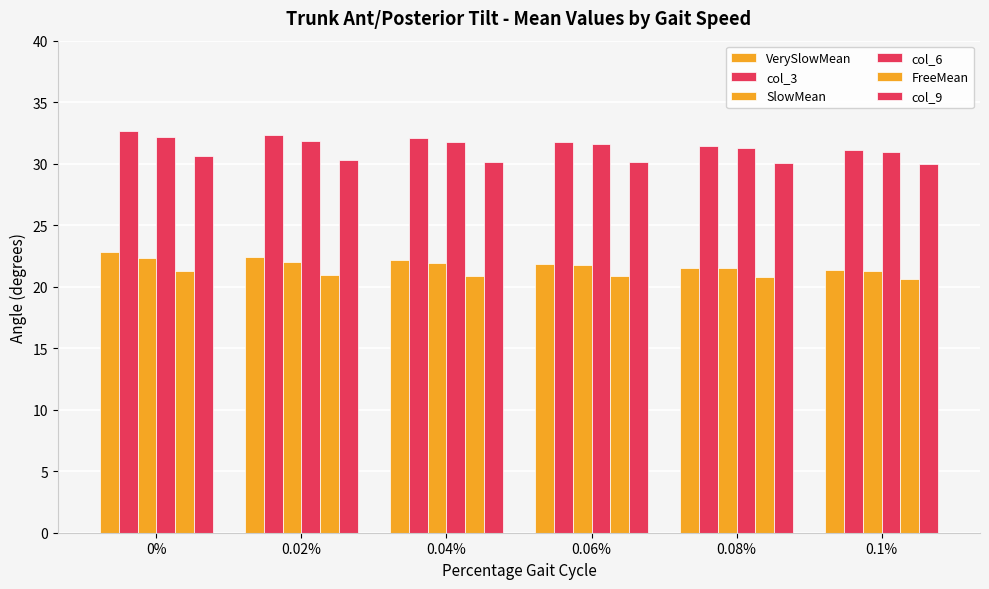

What is the sum of the SlowMean values at 0.1% and 0.08%?

42.8